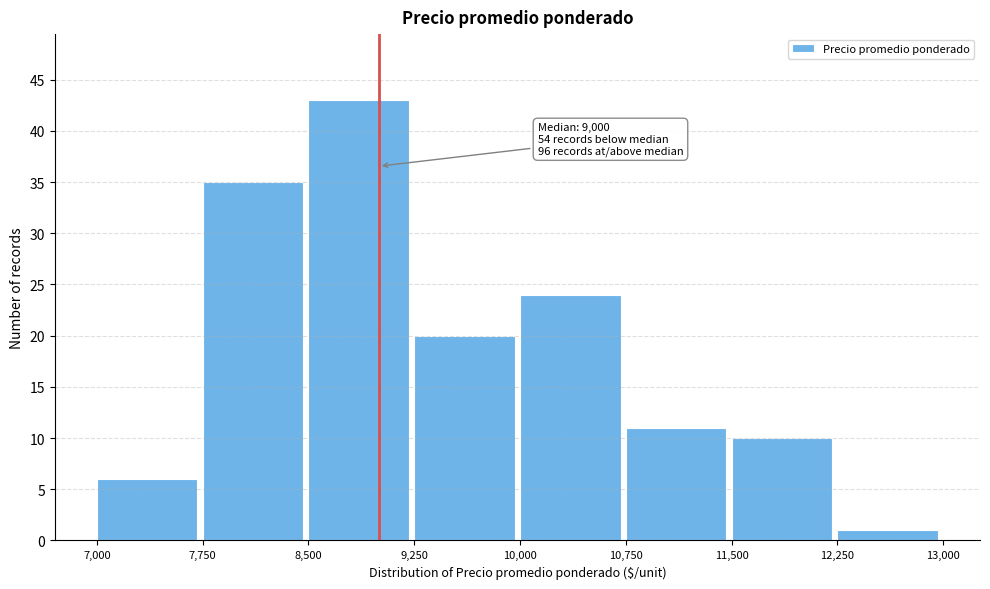

Which range on the x-axis has the tallest bar?

8,500 to 9,250